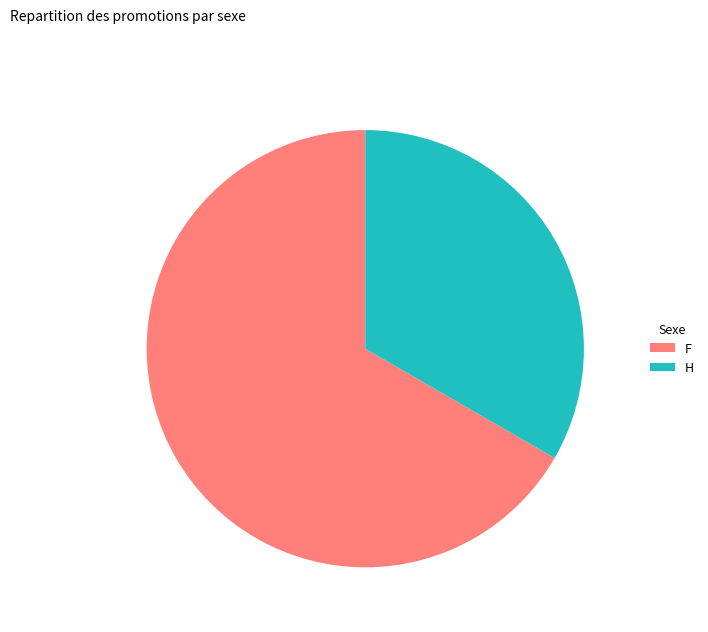

How many segments does this pie chart have?

2